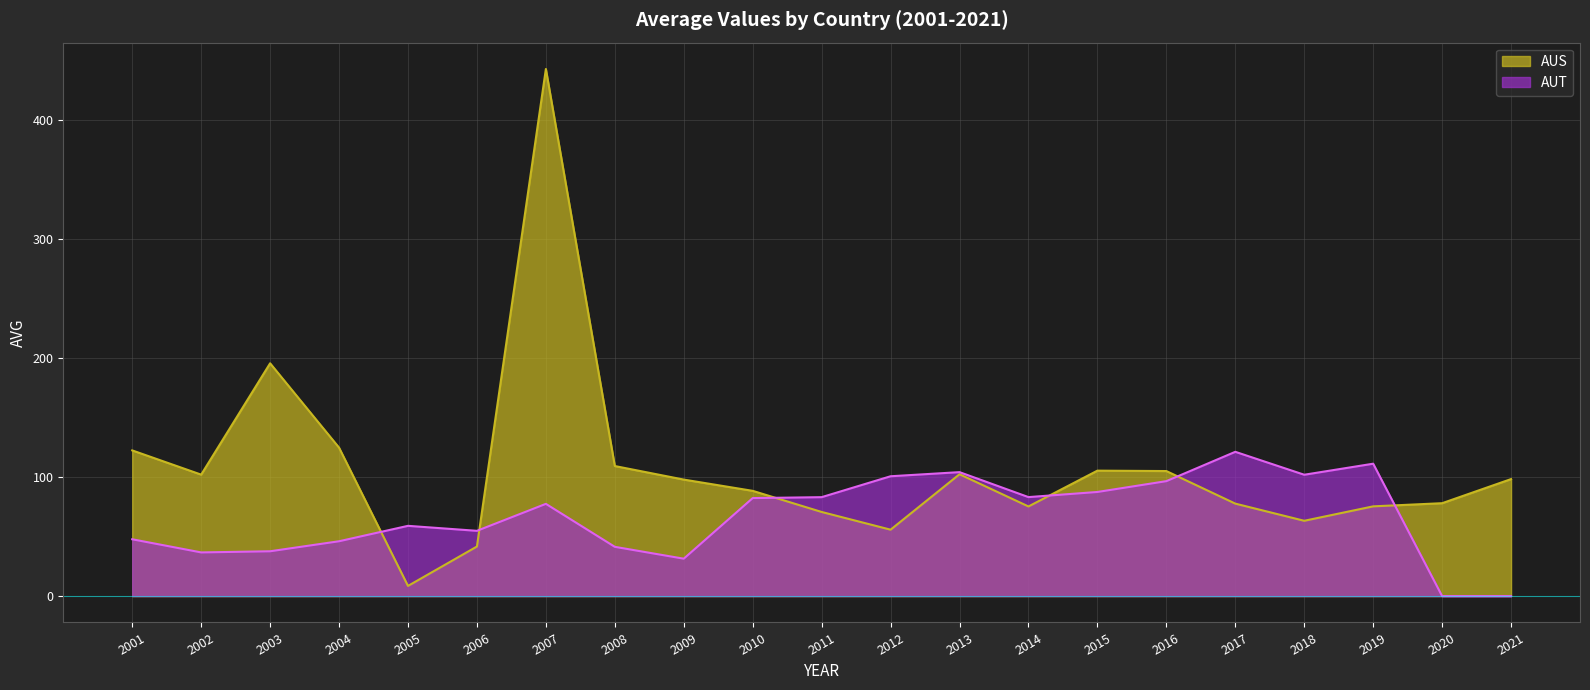

At which category does AUT reach its first local valley?

2002